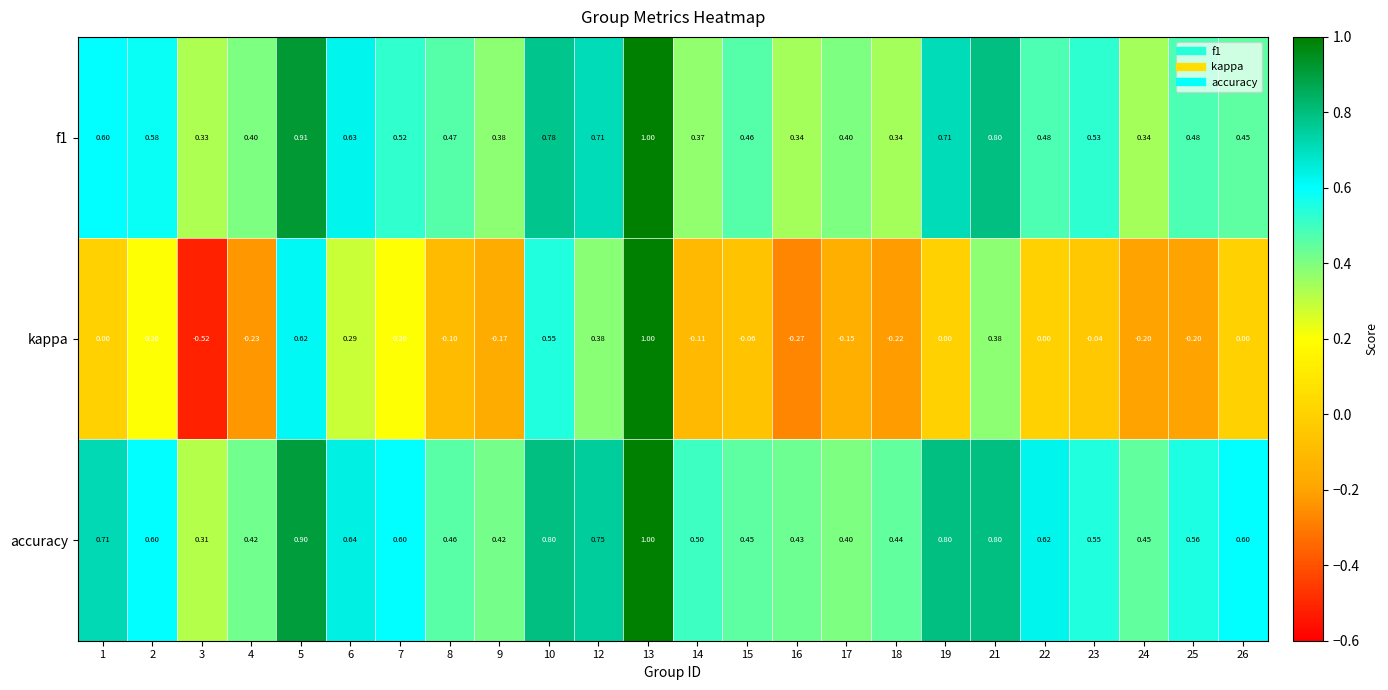

Which series changed the most between 14 and 17?

accuracy